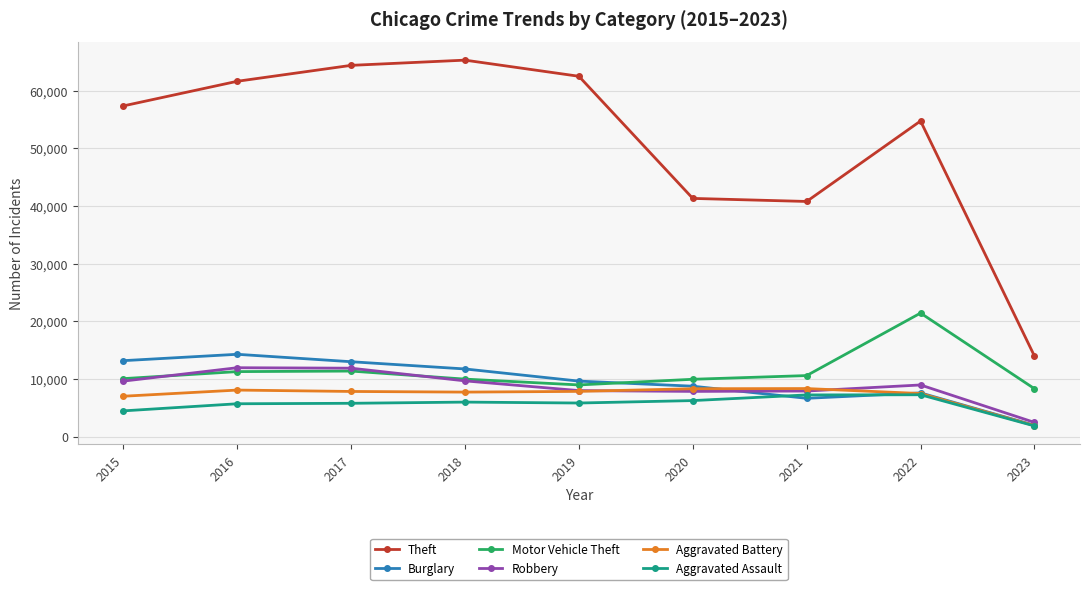

True or false: Aggravated Assault and Robbery intersect in this chart.

False